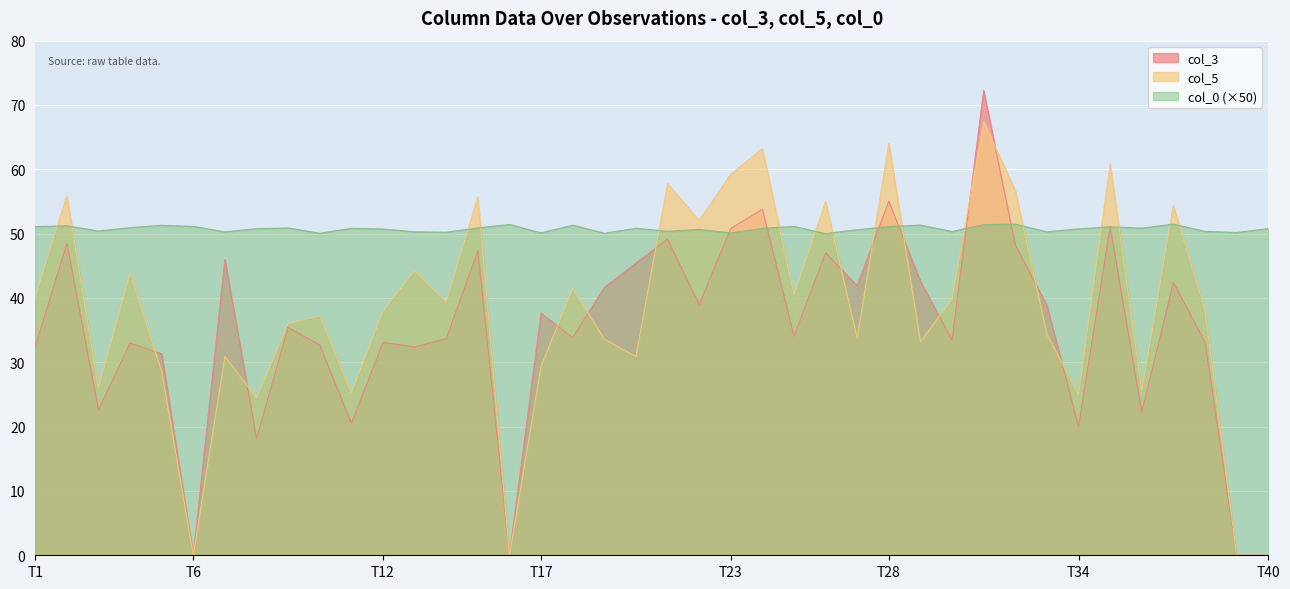

Between 8 and 9, which series saw the biggest shift?

col_3